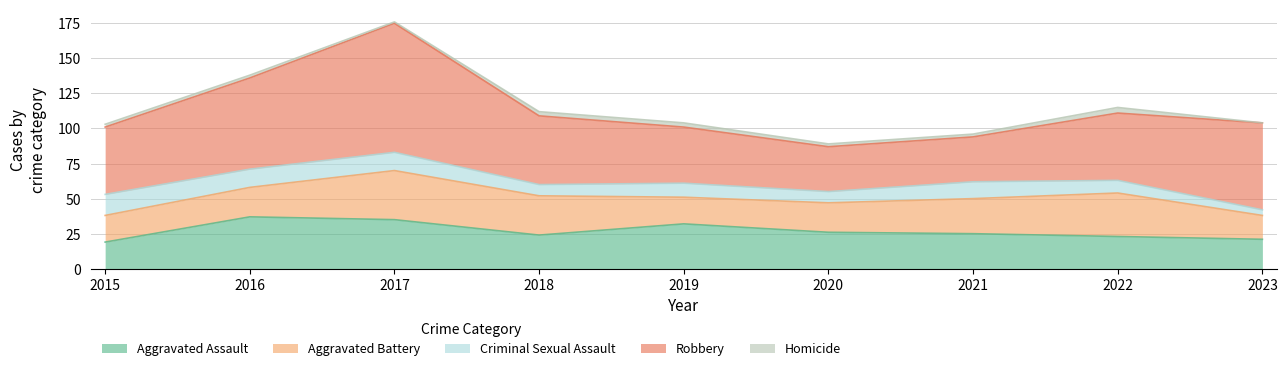

At which category is the sum across all series the highest?

2017